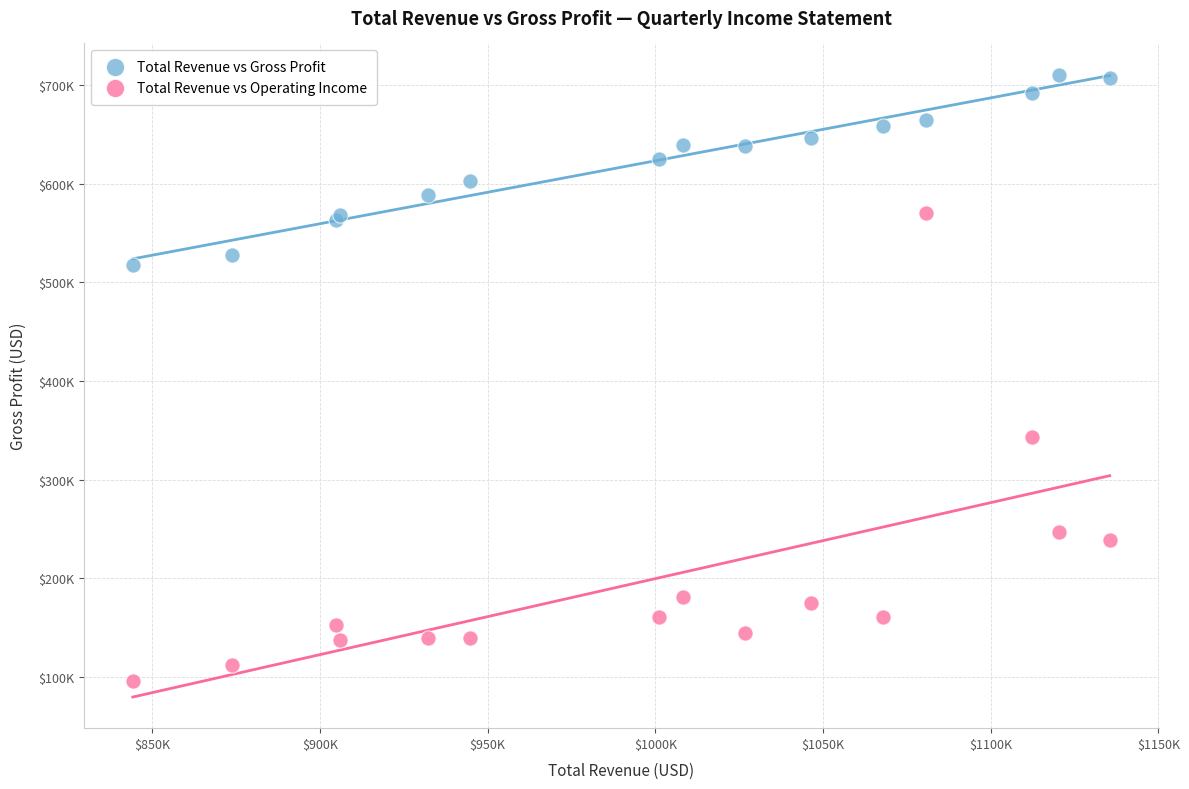

What are all the series names shown in the legend?

Total Revenue vs Gross Profit, Total Revenue vs Operating Income